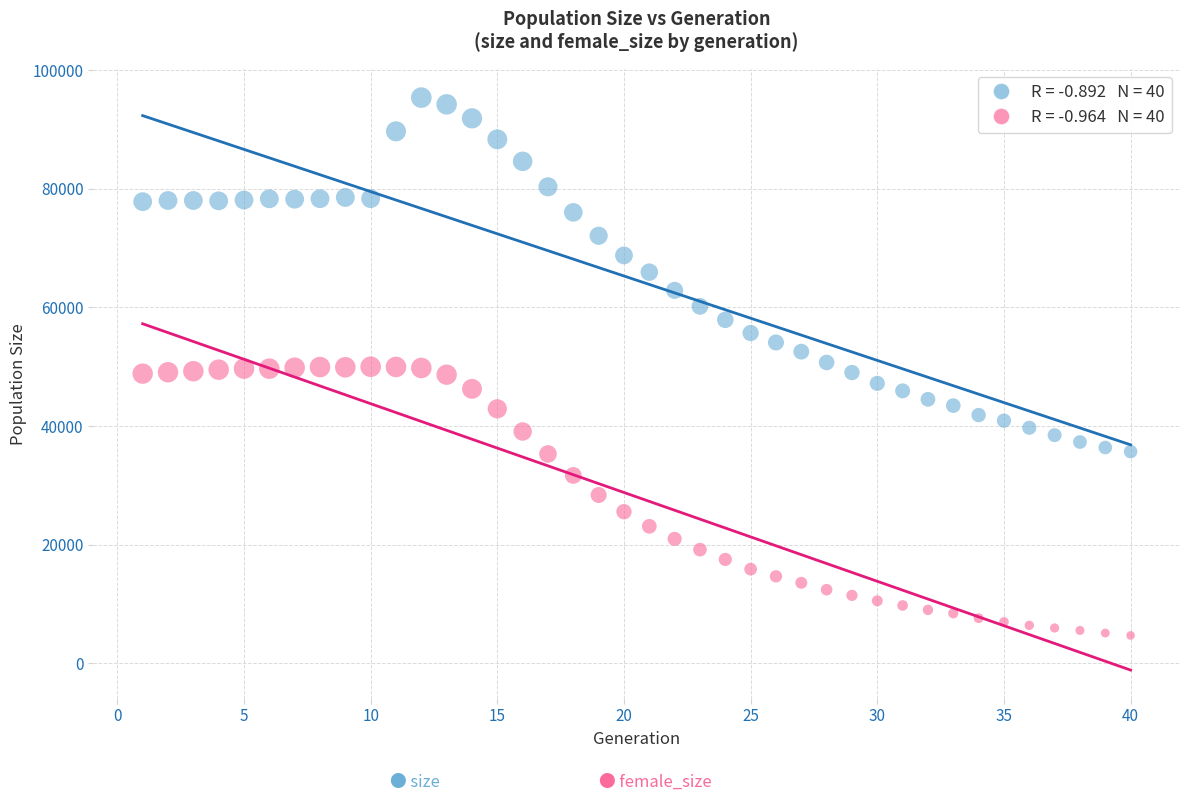

Across all data points, what is the range of X values (max minus min)?

39